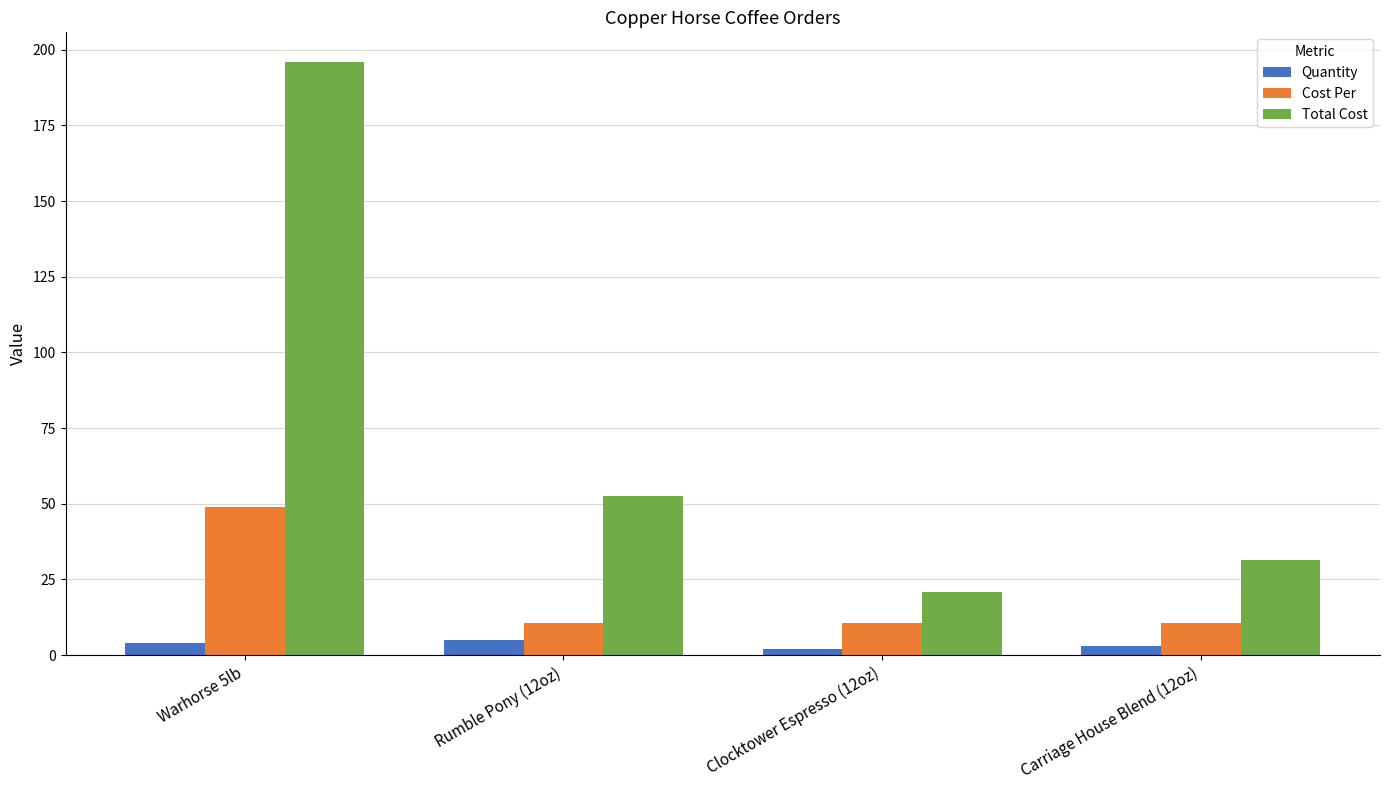

Which series has the largest range (max minus min)?

Total Cost